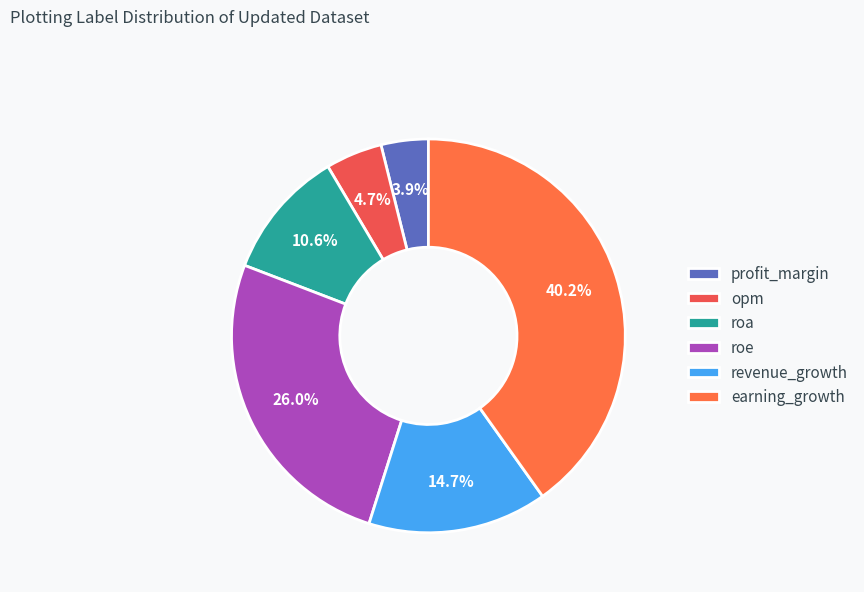

To the nearest percent, what is the combined percentage of opm and roe?

31%